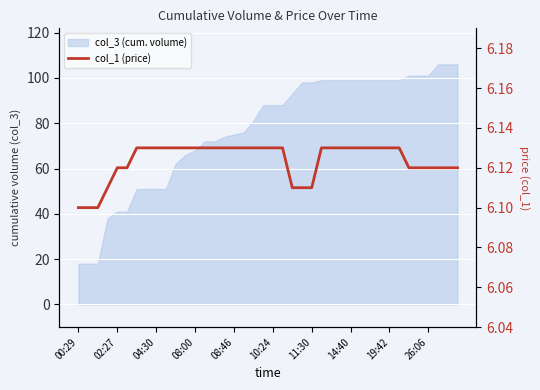

Reading left to right, what are all the values shown in this chart?

6.1	6.1	6.1	6.1	6.1	6.1	6.1	6.1	6.1	6.1	6.1	6.1	6.1	6.1	6.1	6.1	6.1	6.1	6.1	6.1	6.1	6.1	6.1	6.1	6.1	6.1	6.1	6.1	6.1	6.1	6.1	6.1	6.1	6.1	6.1	6.1	6.1	6.1	6.1	6.1